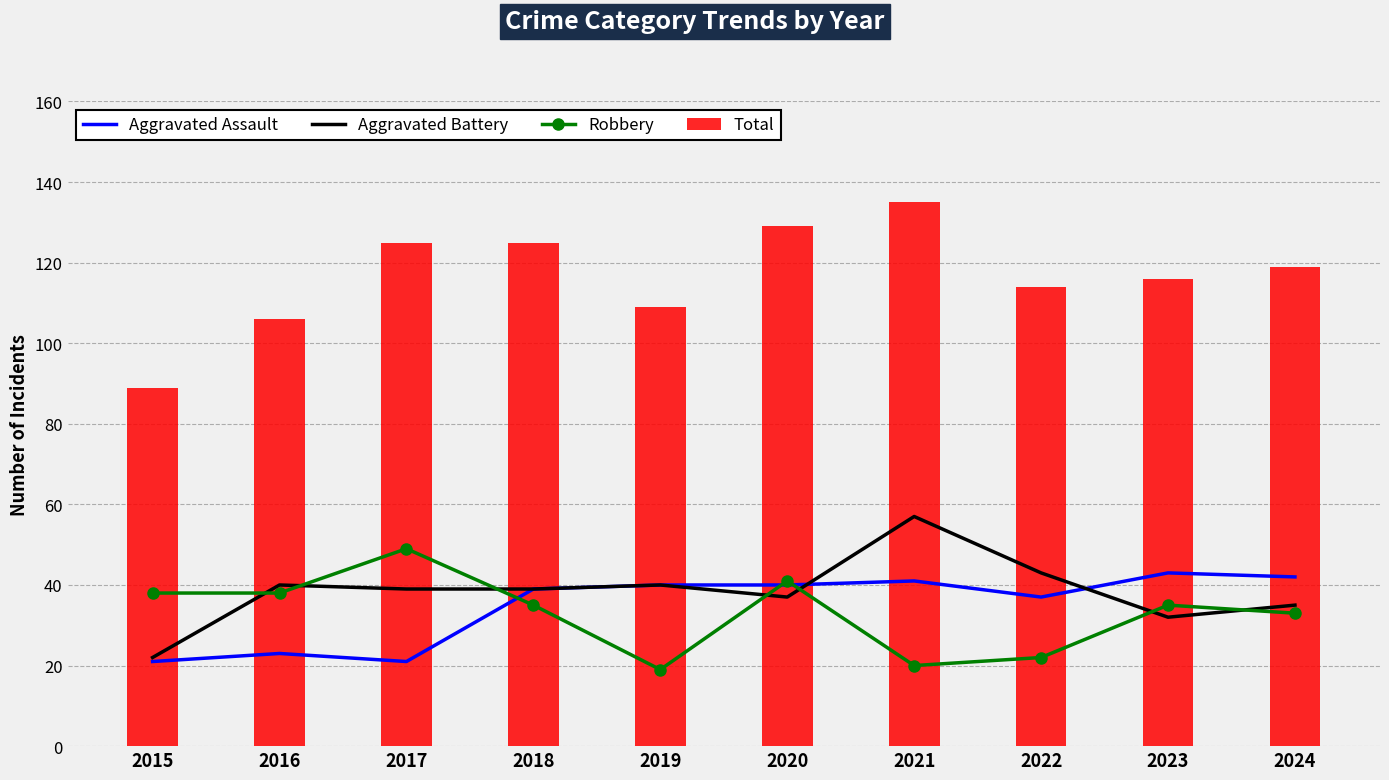

Which series has the widest spread of values?

Total